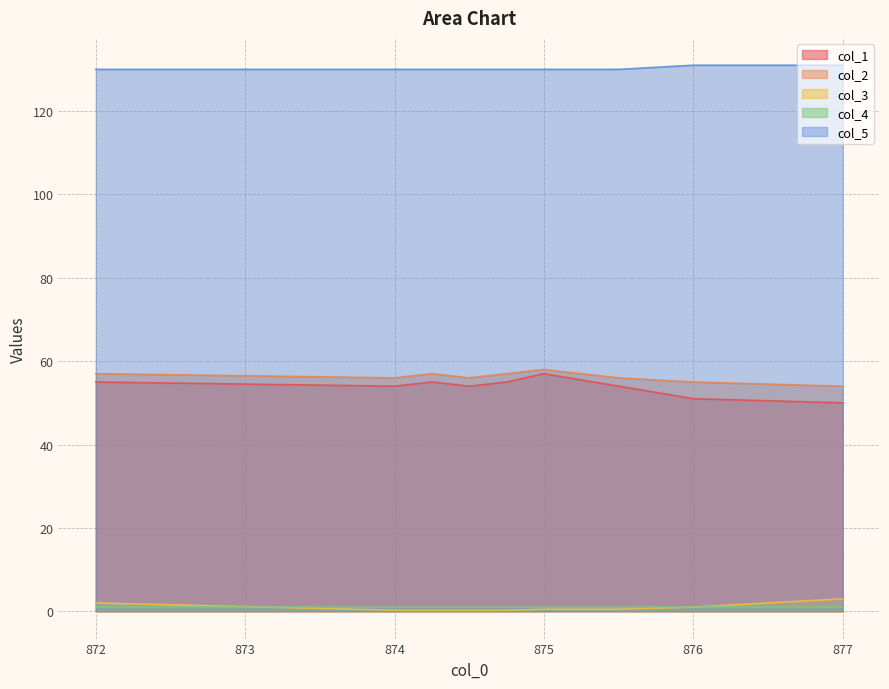

True or false: col_3 has more than 0 interior local peaks.

False